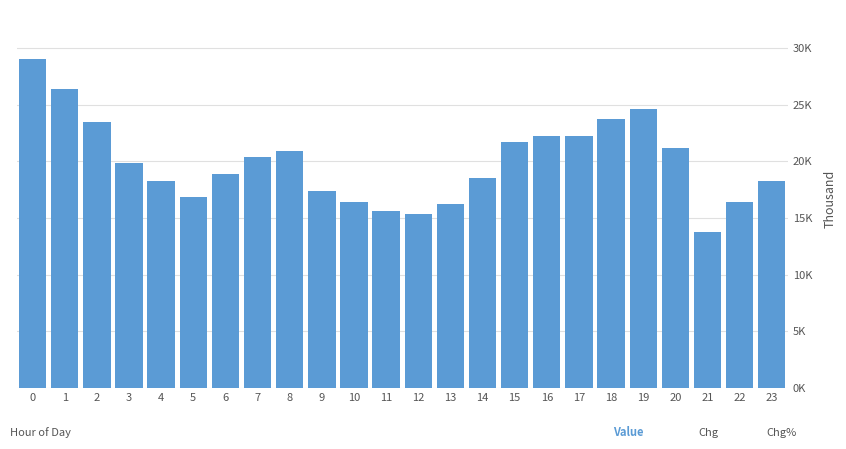

Are the bars horizontal?

No